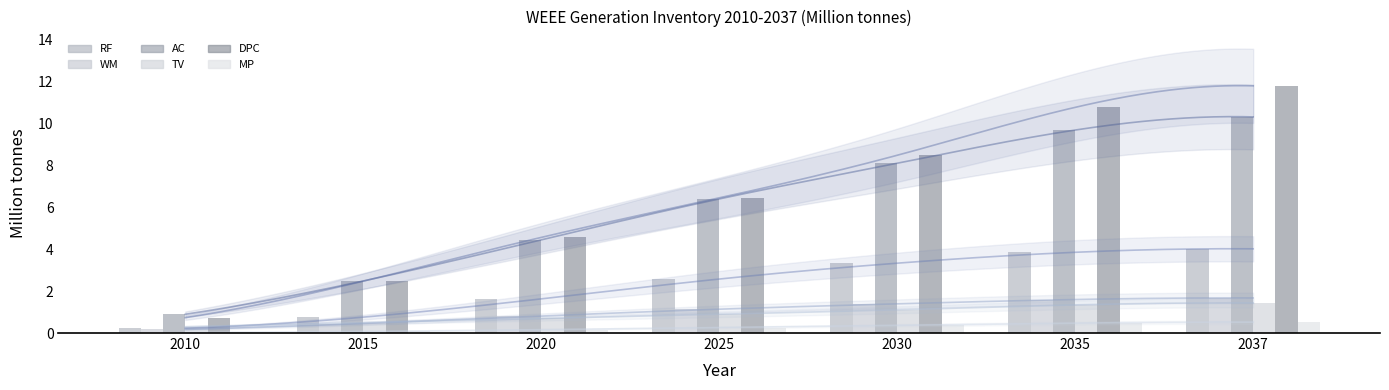

Which series has the largest range (max minus min)?

DPC